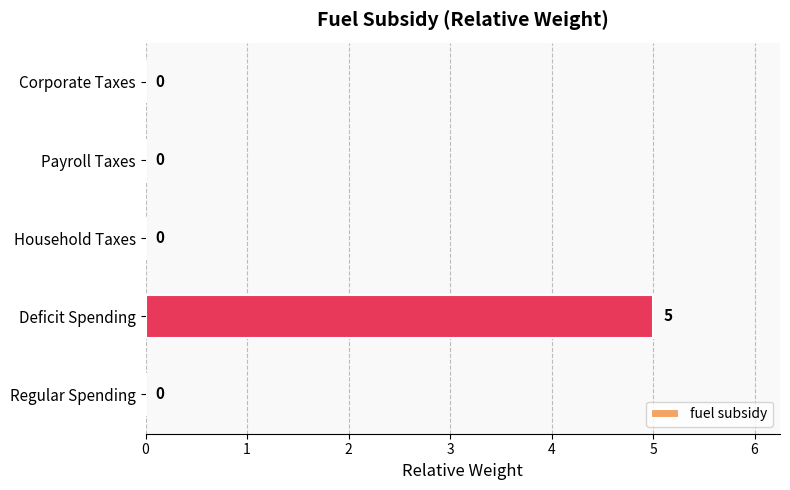

What is the greatest value displayed?

5